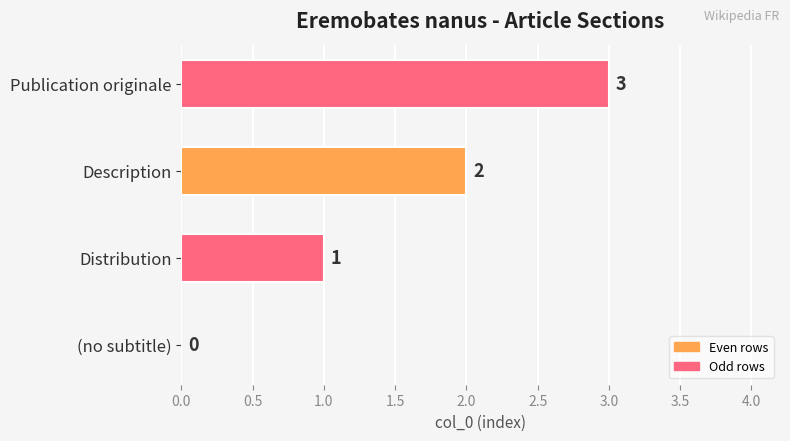

How many values are between 1 and 3?

3